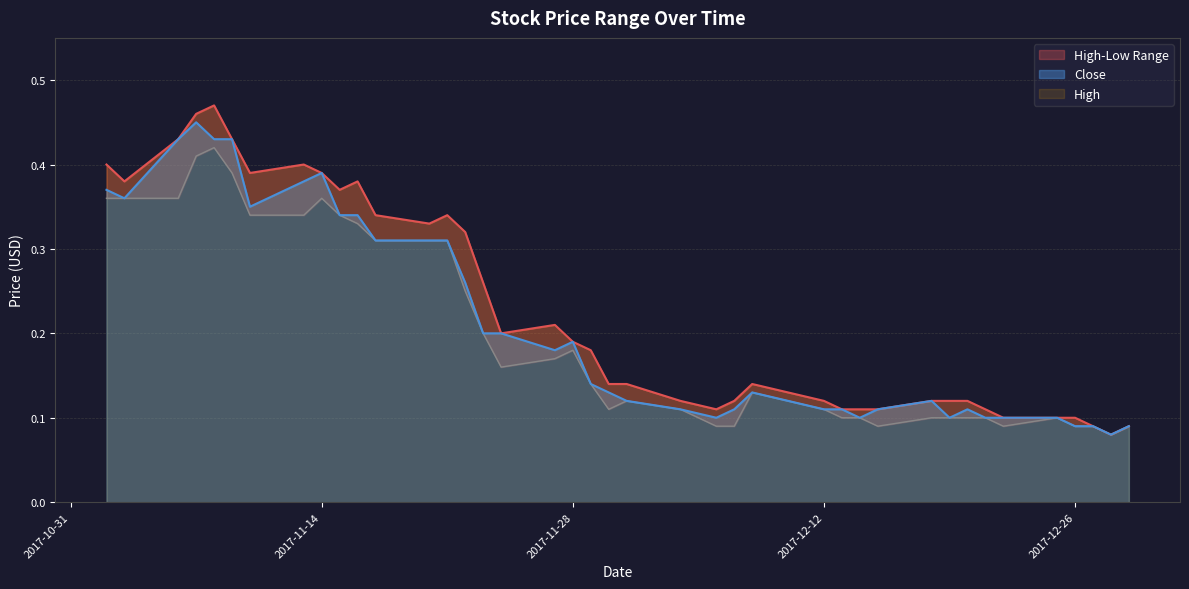

In Low, how many points are lower than both neighbors (excluding endpoints)?

5